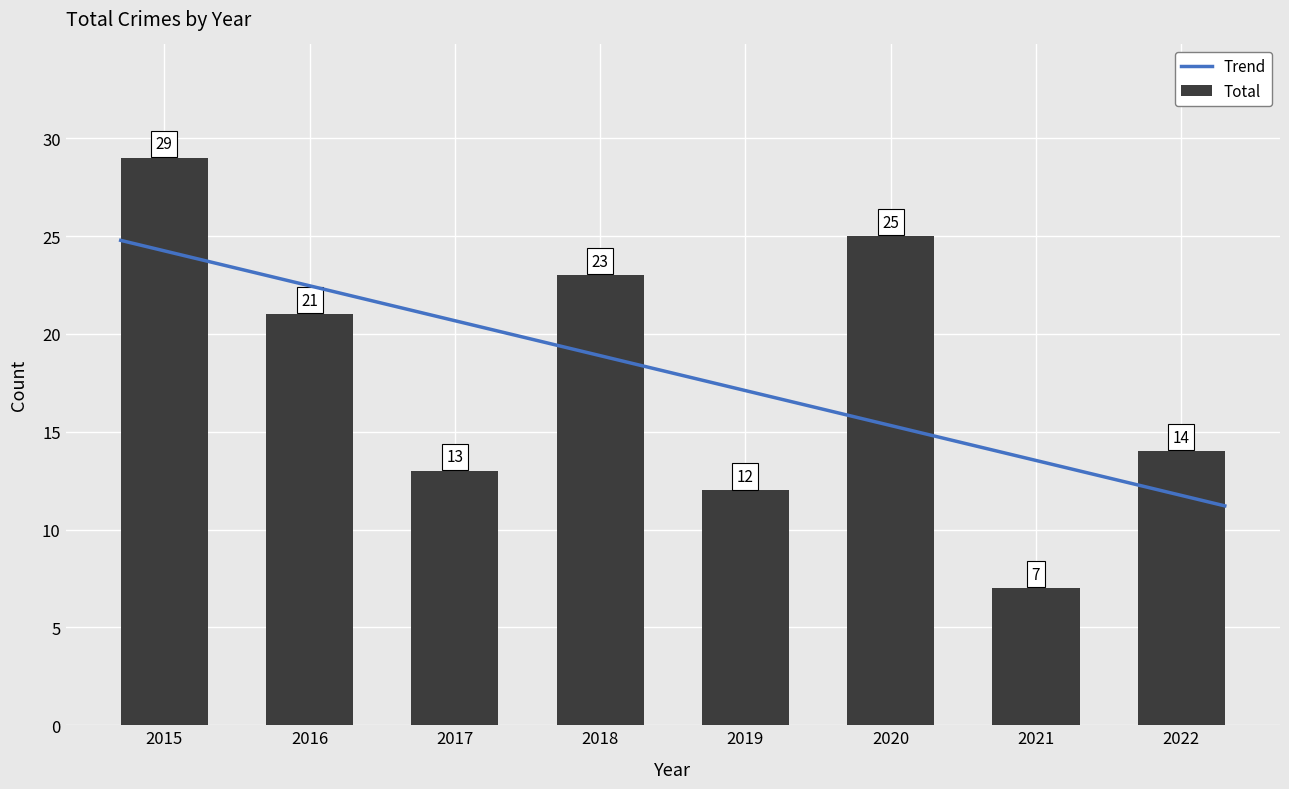

Which has a higher value, 2022 or 2018?

2018